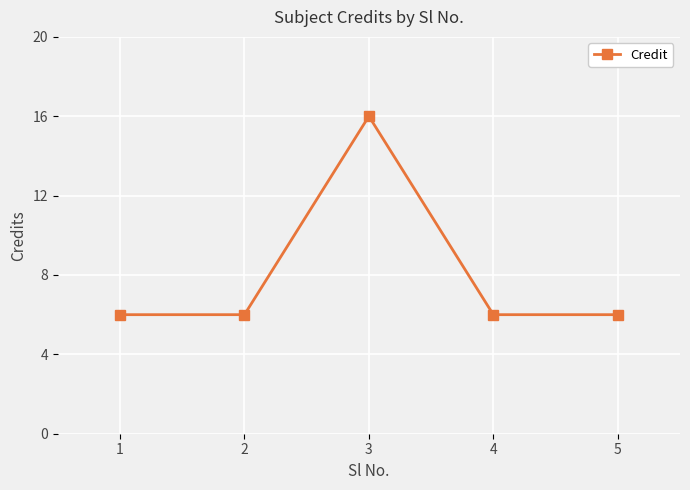

Reading right to left, list all the values displayed in this chart.

6	6	16	6	6